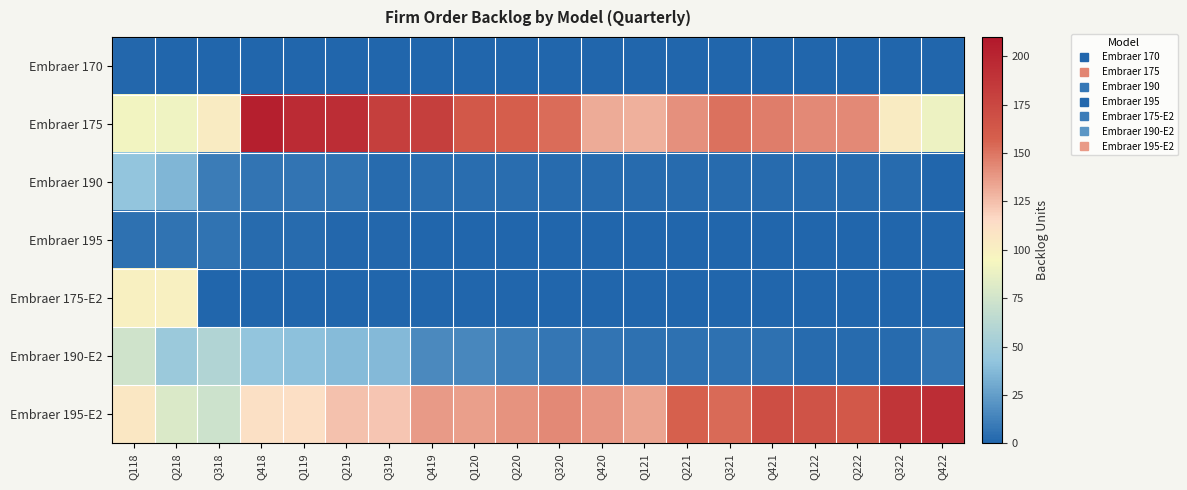

Which category has the lowest value across all series?

Q218